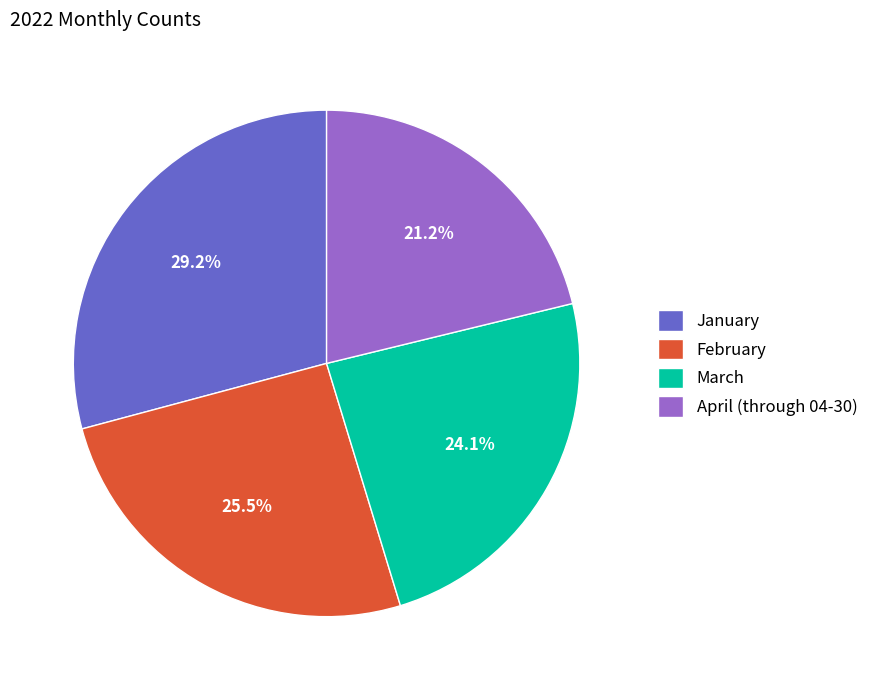

What percentage is the March slice, to the nearest percent?

24%